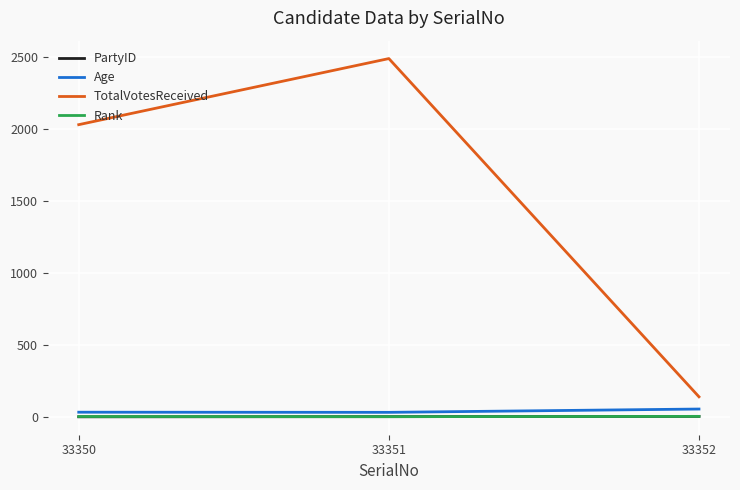

What are all the series names shown in the legend?

PartyID, Age, TotalVotesReceived, Rank